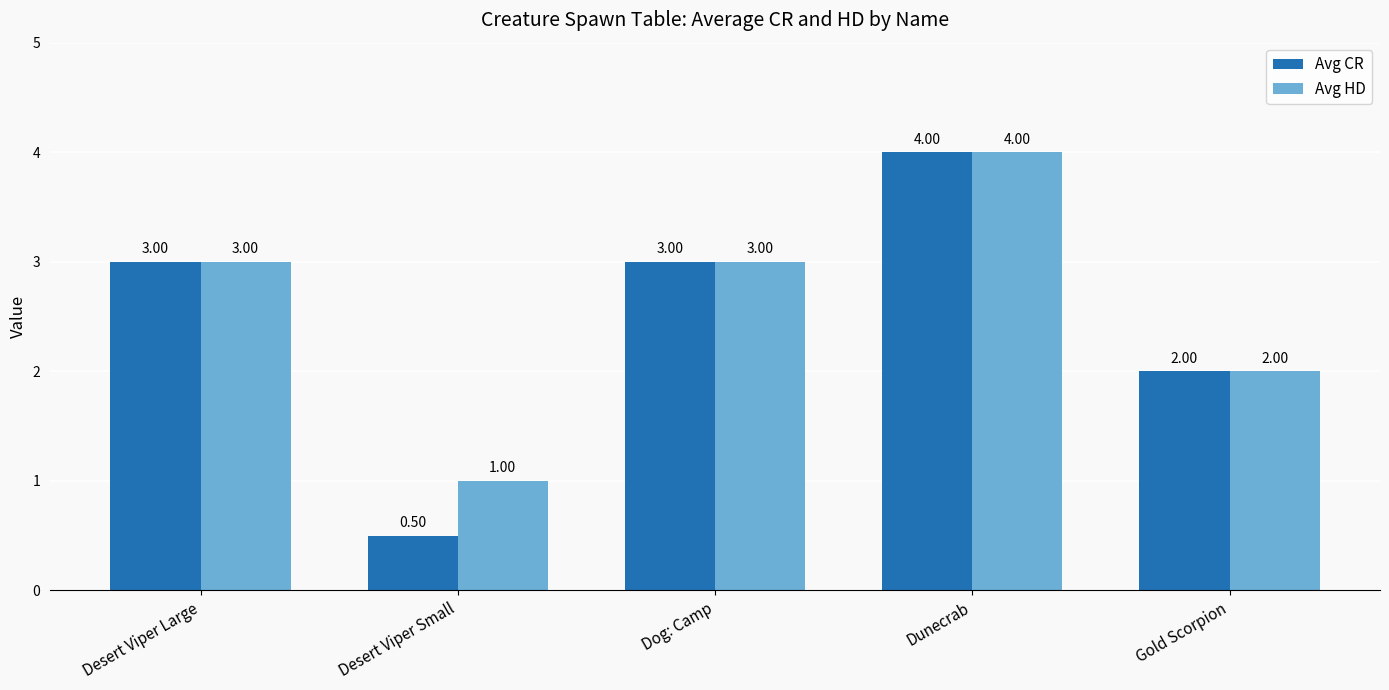

Is it true that Avg HD equals 1.0 at Desert Viper Small?

True